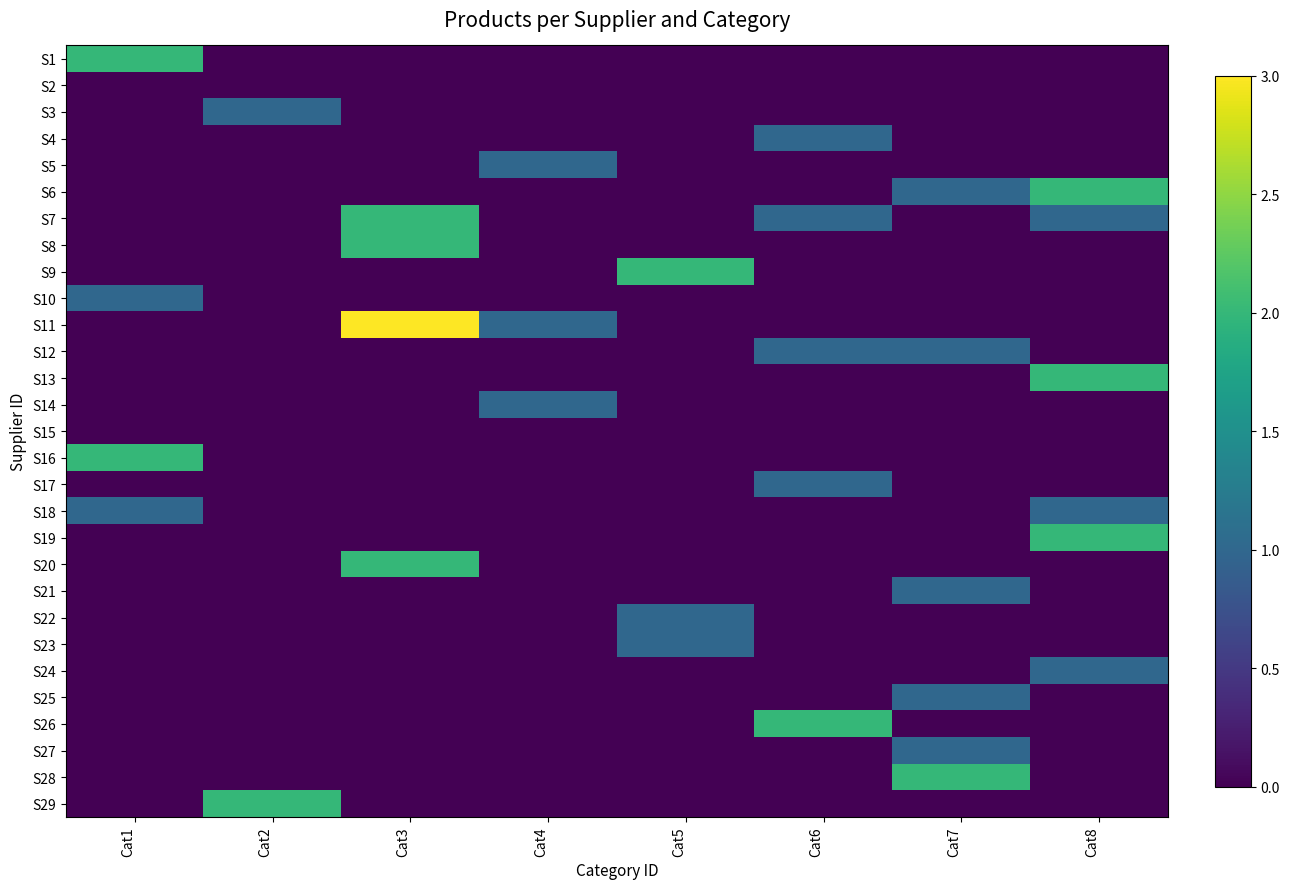

Is the value of S17 at Cat5 greater than the value of S8 at Cat6?

No